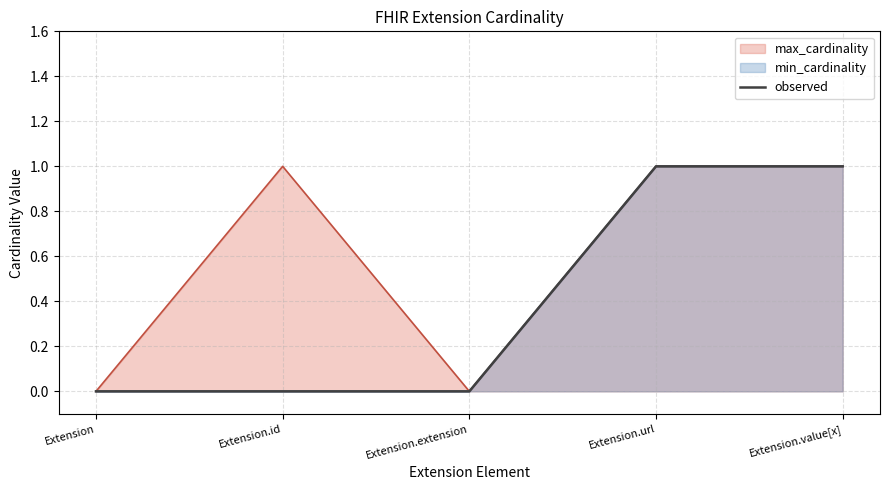

How many positive values are there?

2